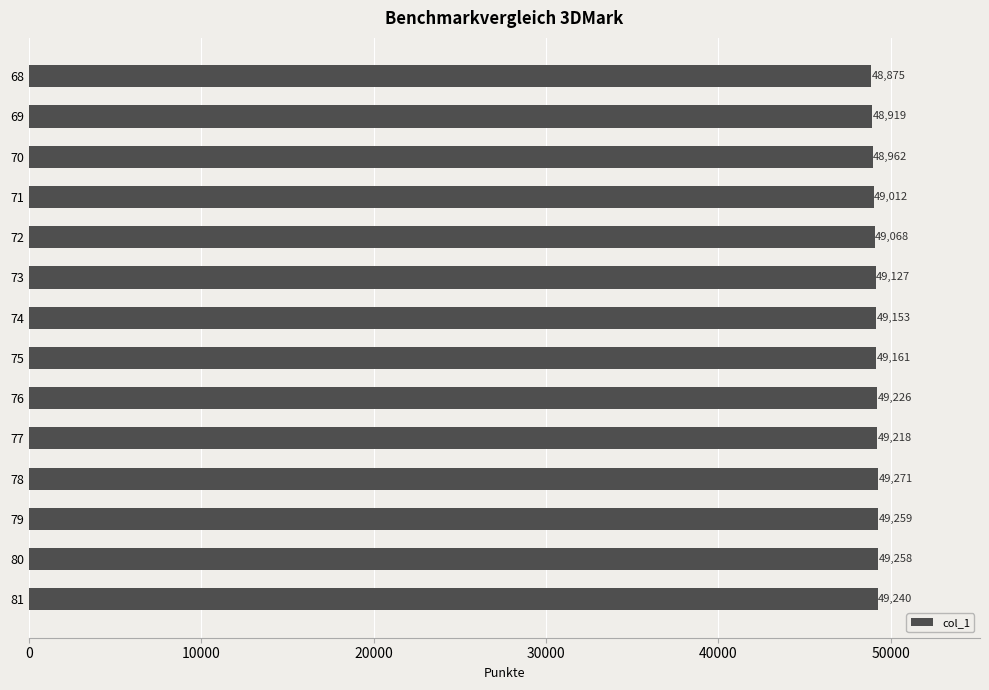

The chart shows a value of 84292.9 at 75. True or false?

False